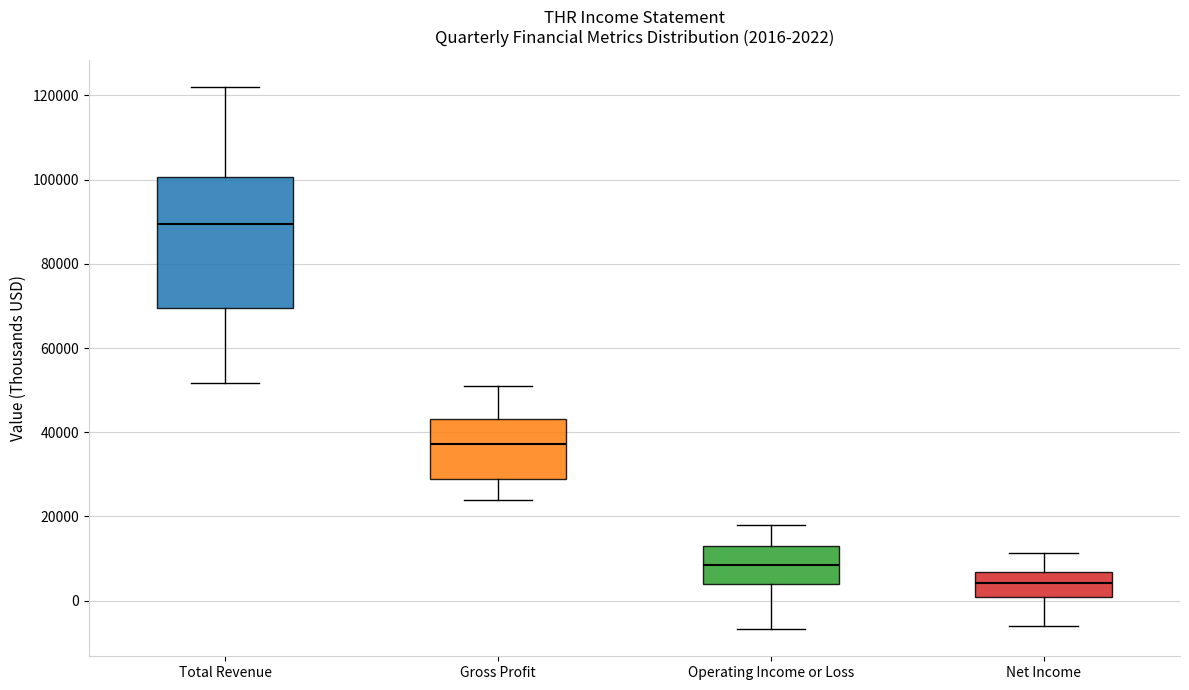

Which box has the lowest median line?

Net Income